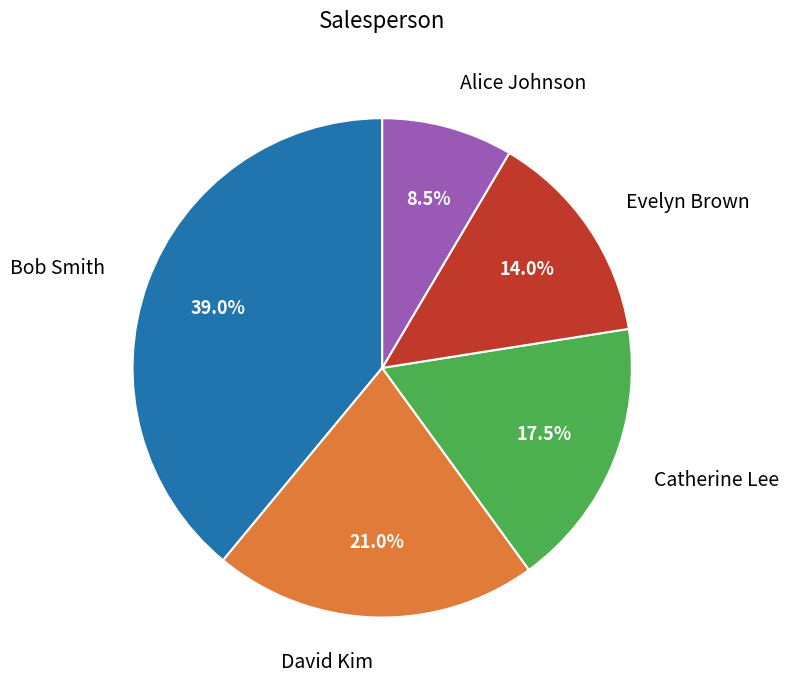

Which category has the smallest portion of the pie?

Alice Johnson